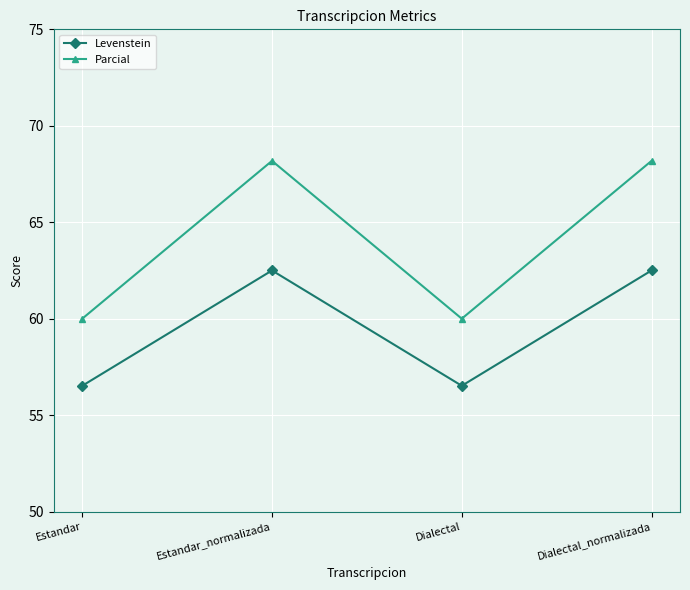

What is the label of the 4th point from the right?

Estandar